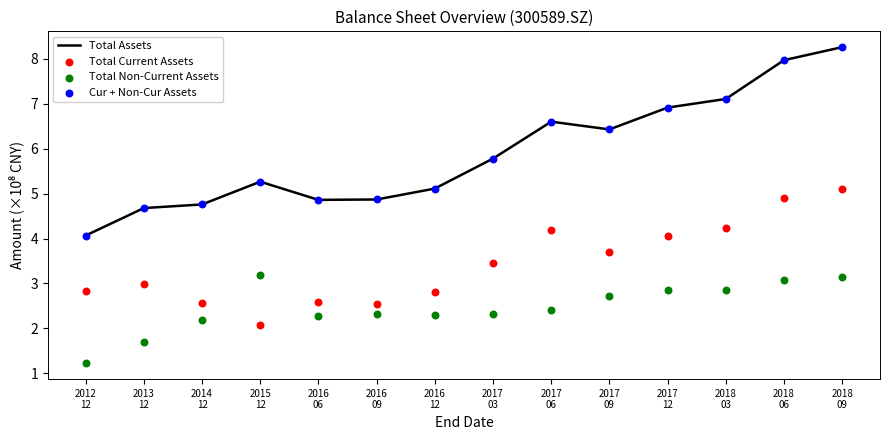

What is the total value across all series at 2012
12?

12.2